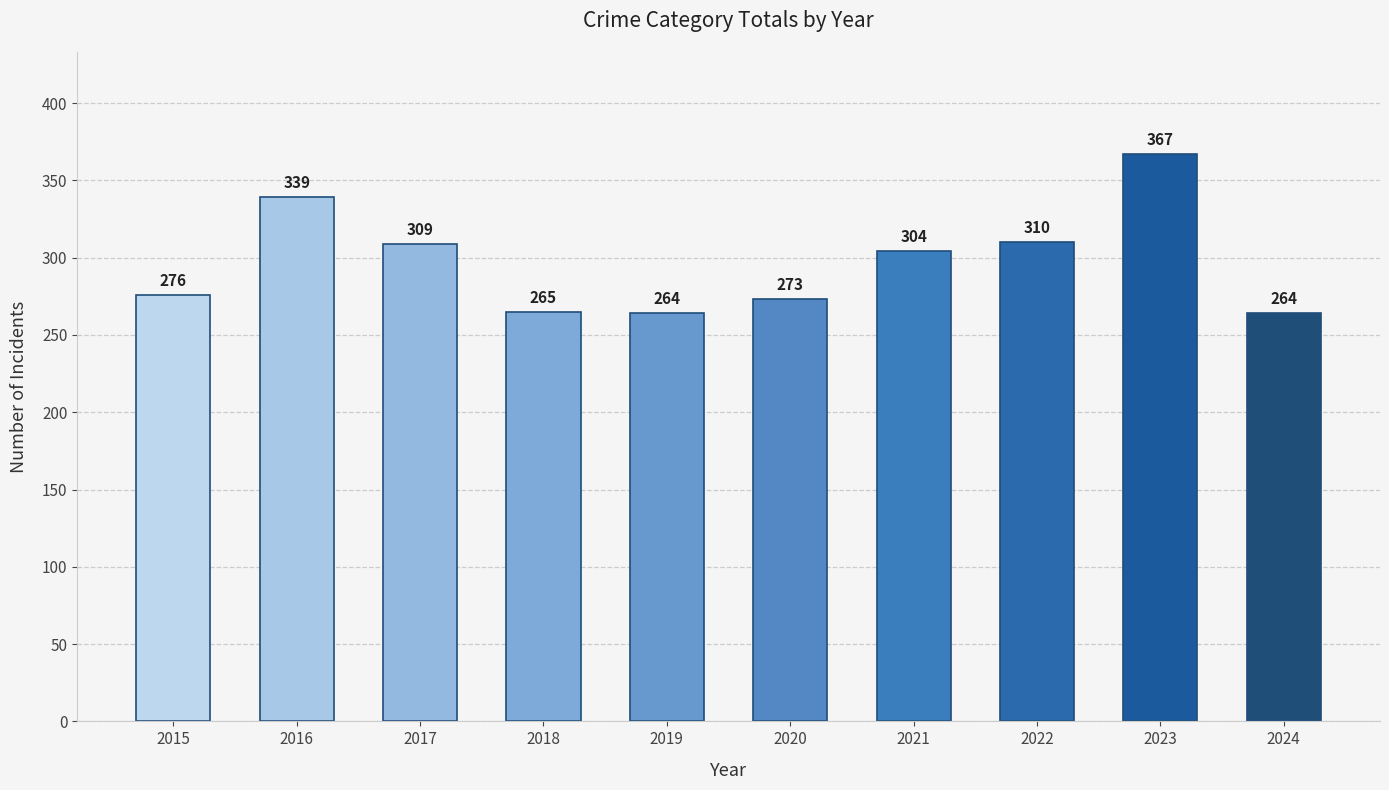

What is the value of the 5th bar from the left?

264